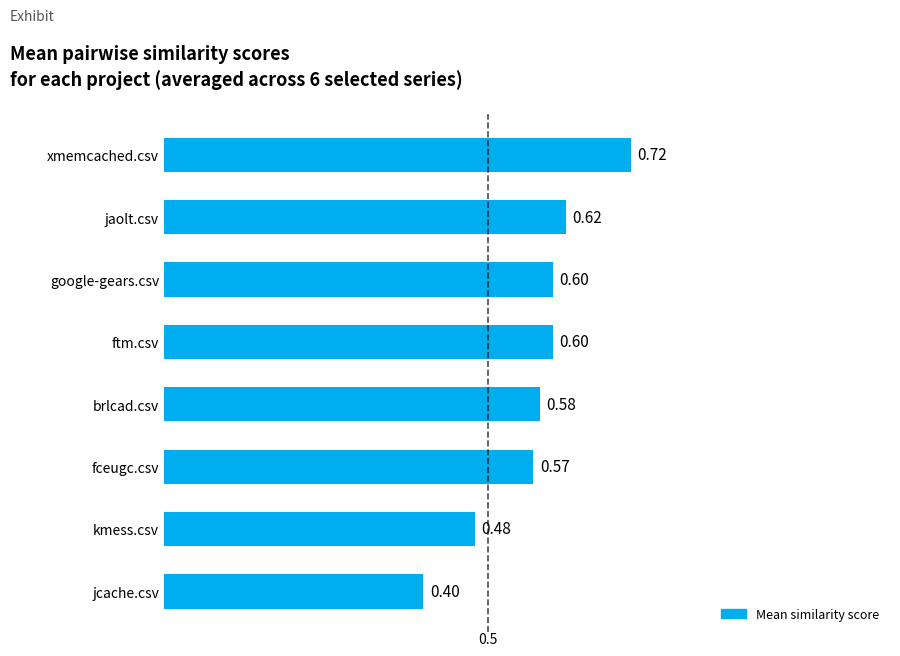

At which category does the chart reach its peak across all series?

xmemcached.csv